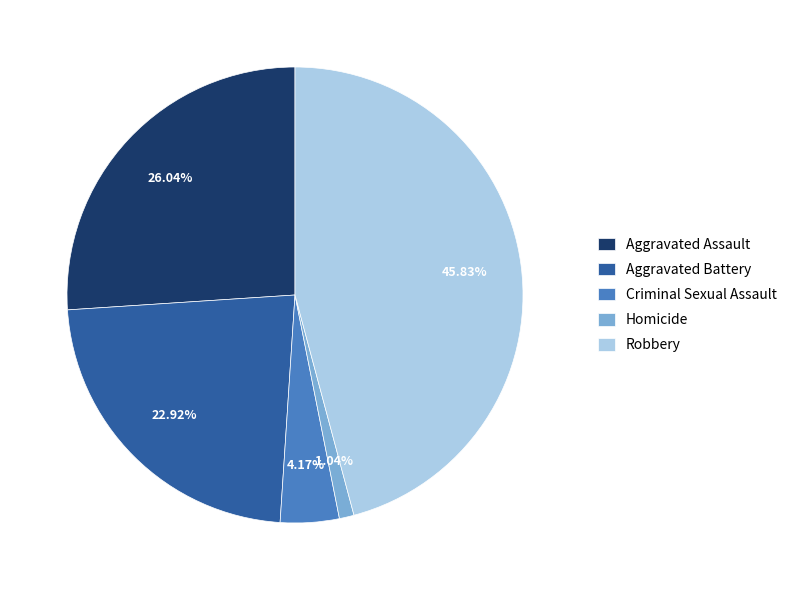

To the nearest percent, what is the average slice percentage?

20%